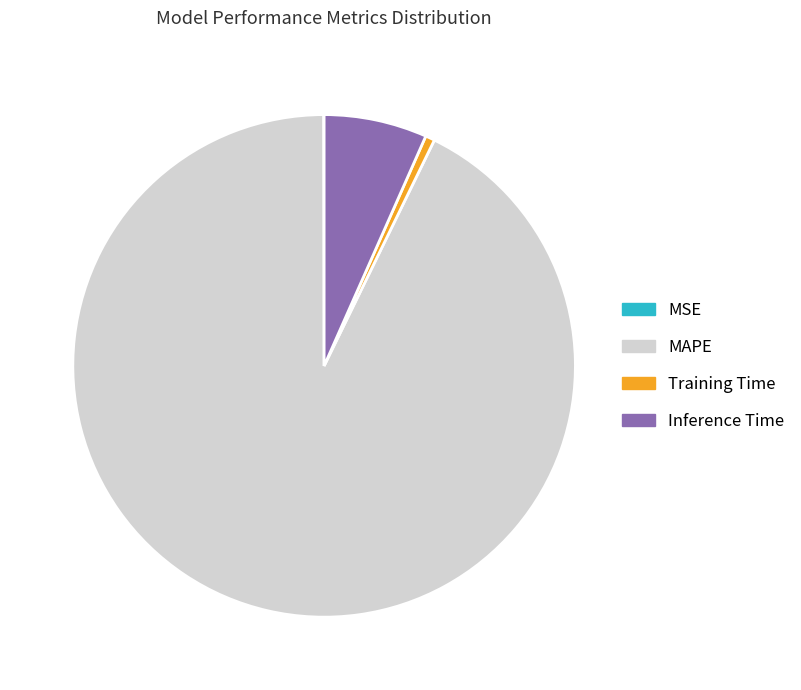

The Inference Time slice represents 19% of the pie. True or false?

False